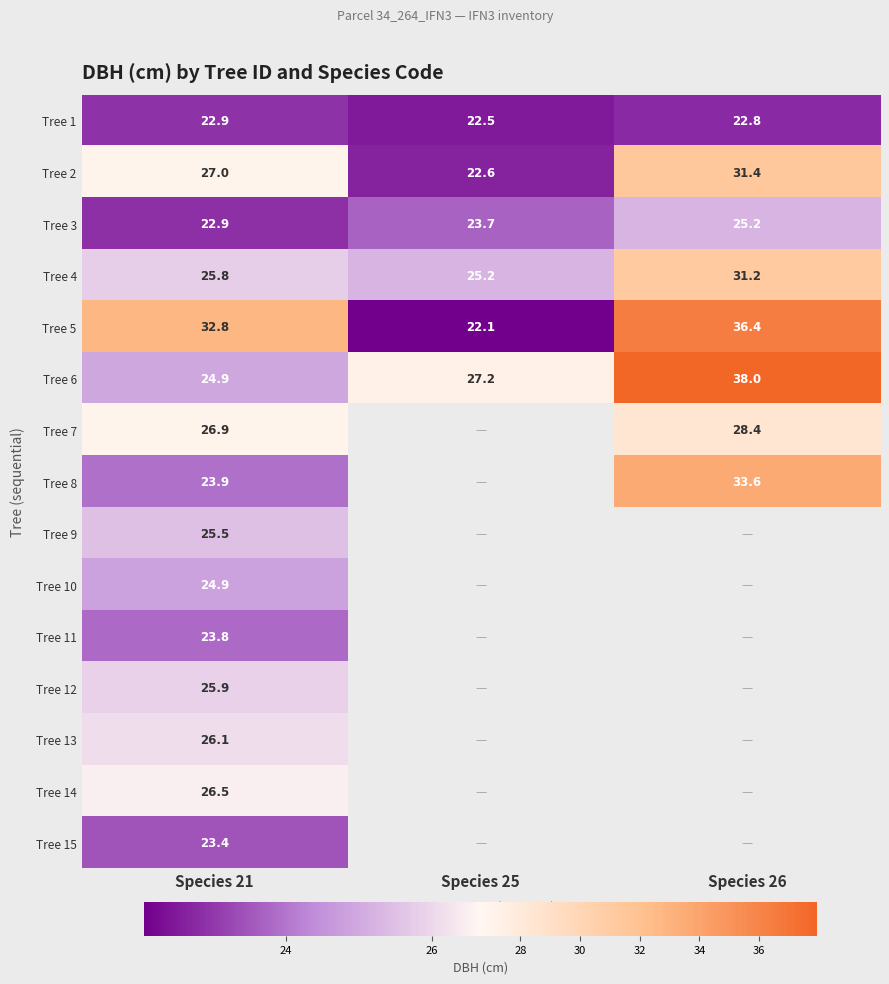

How many categories are shown in the chart?

3